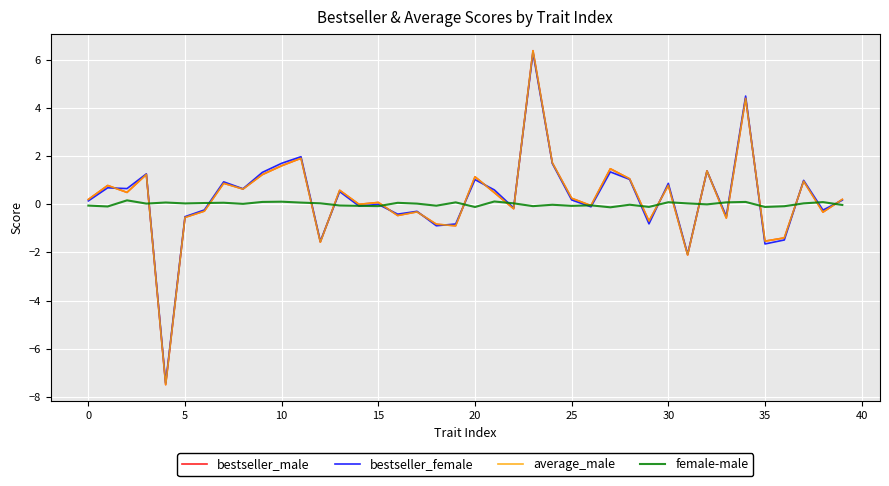

What is the highest value of the average_male series?

6.4